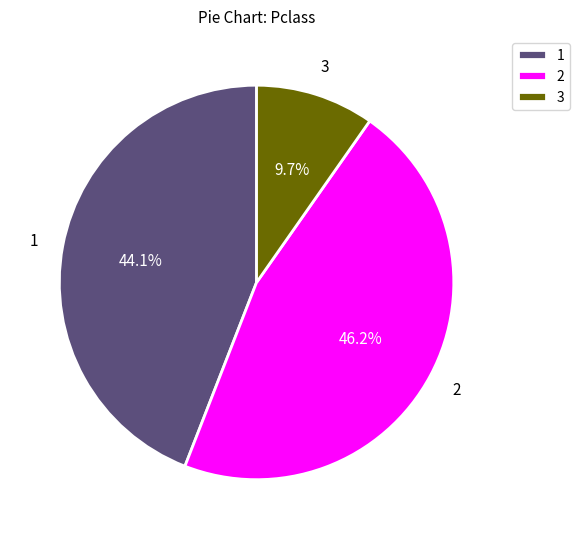

What is the smallest slice in the pie chart?

3